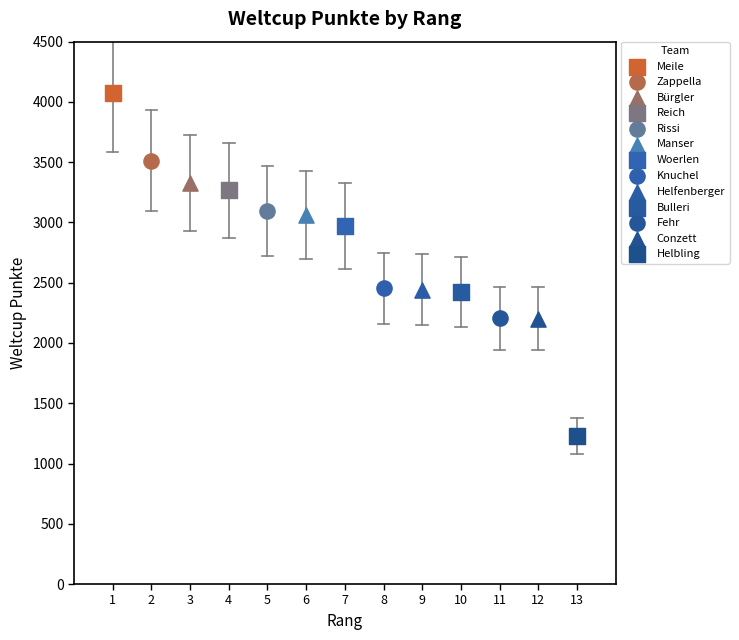

Which series reaches the maximum Y coordinate?

Meile